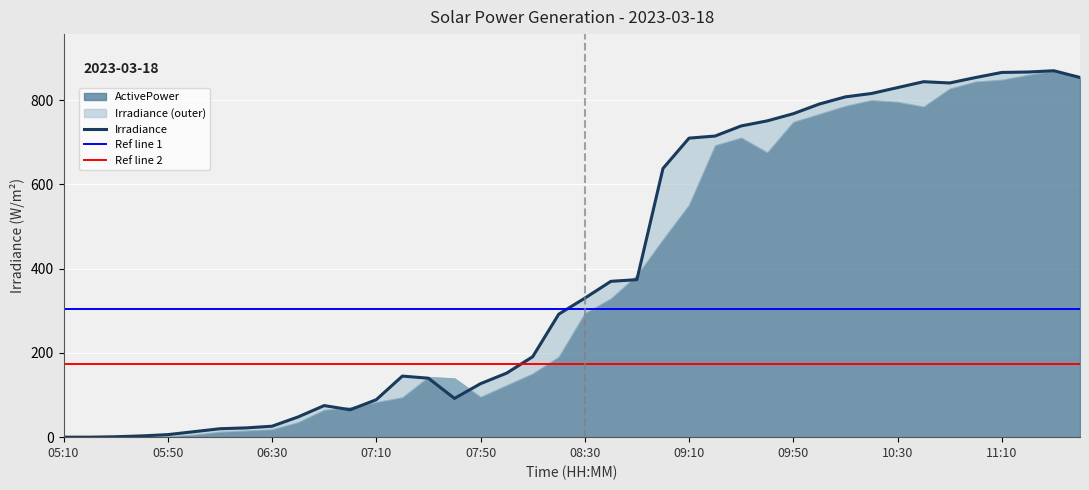

What is the label of the 29th point from the left?

09:50